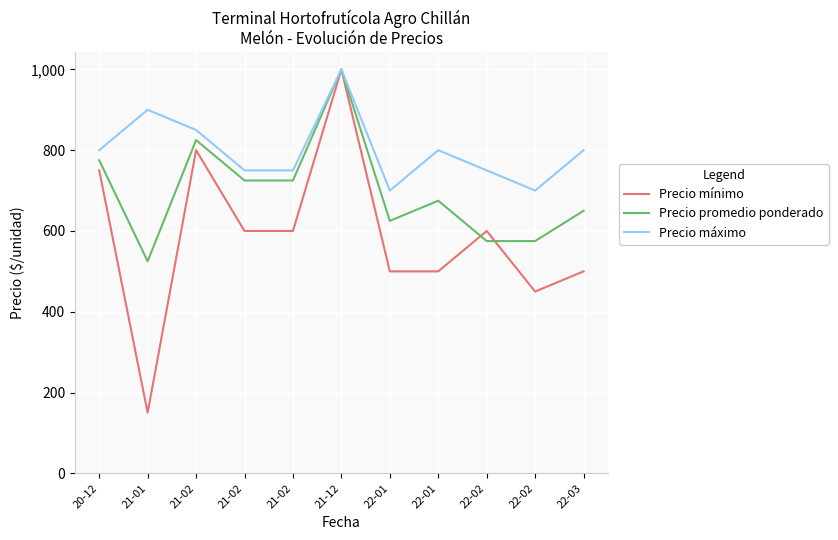

The Precio mínimo series shows 150 at 21-01. True or false?

True